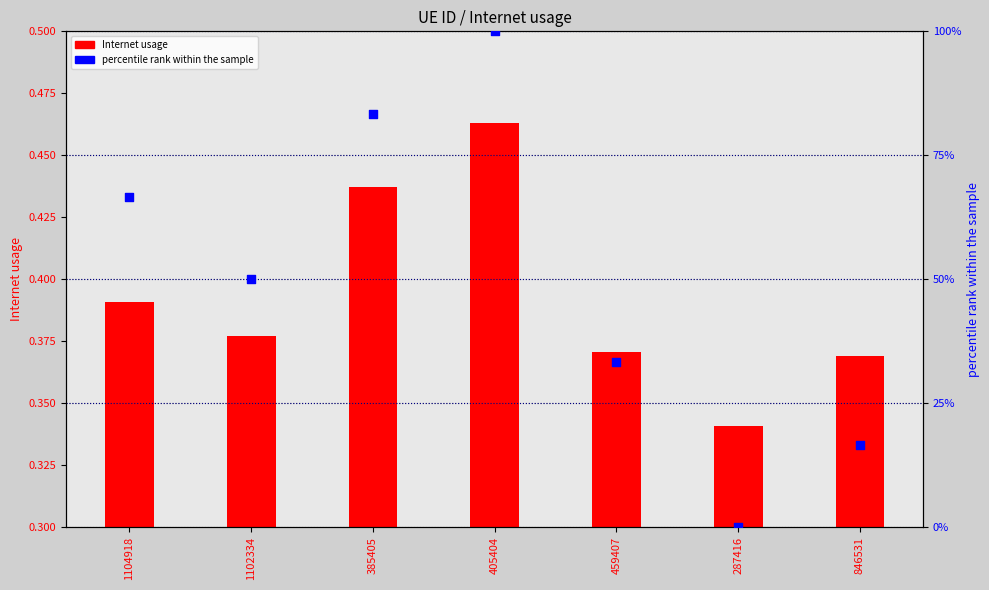

At how many categories does at least one series exceed 88?

1